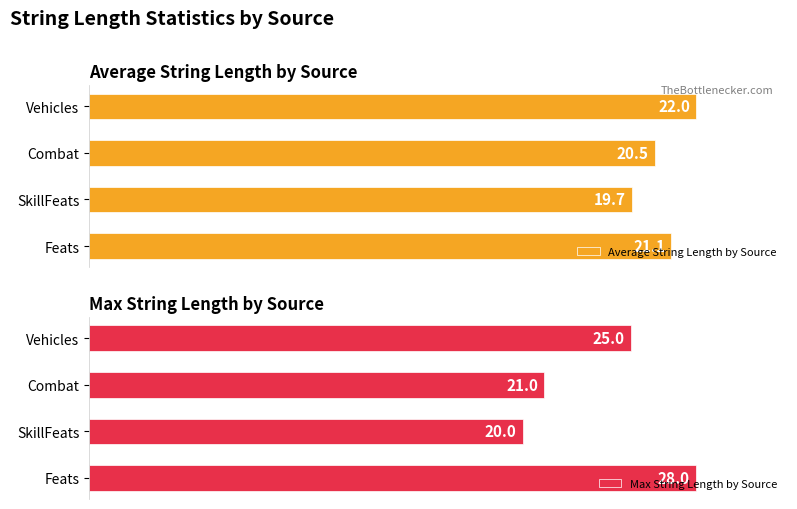

How many bars are there in each group?

2